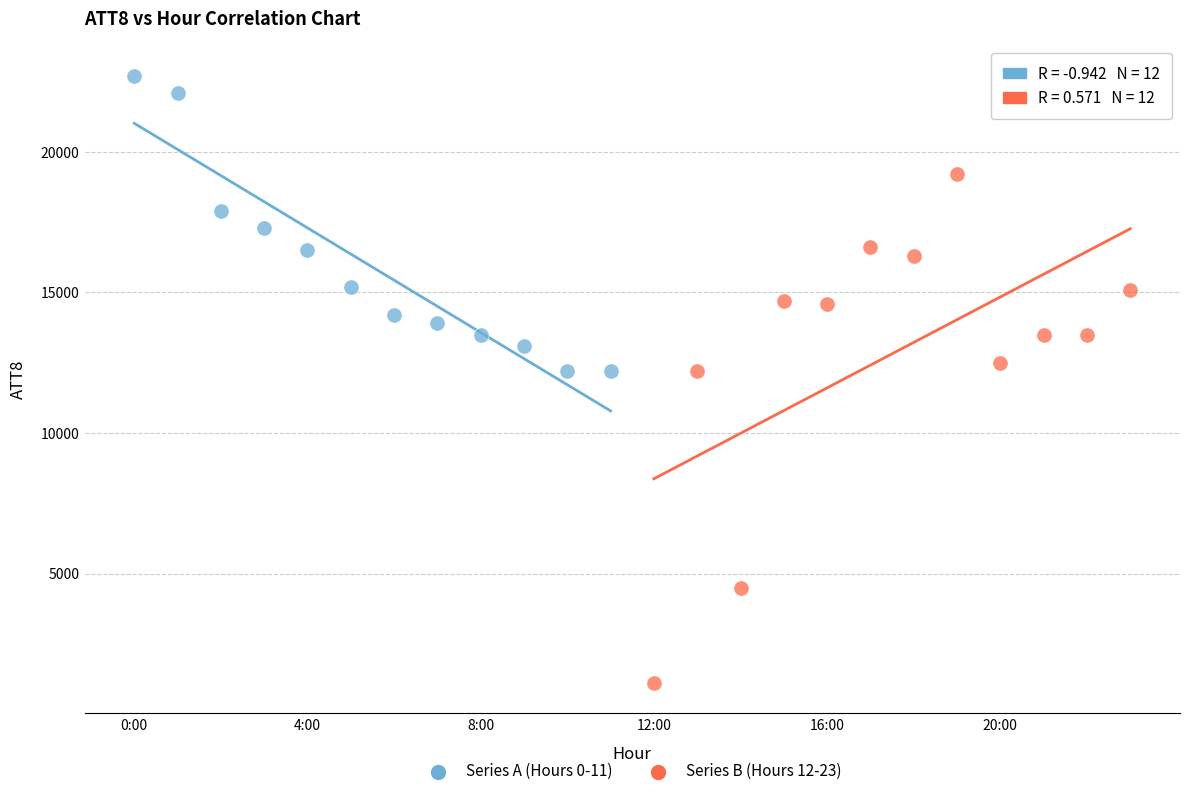

Which series has the largest Y range (max minus min)?

Series B (Hours 12-23)